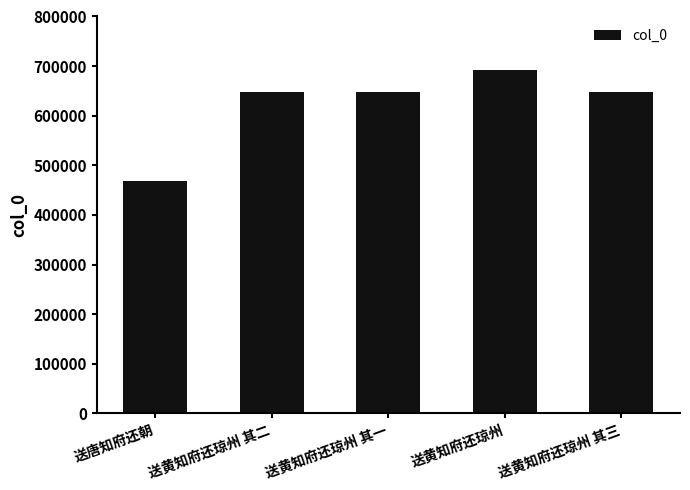

What is the sum of all values?

3106964